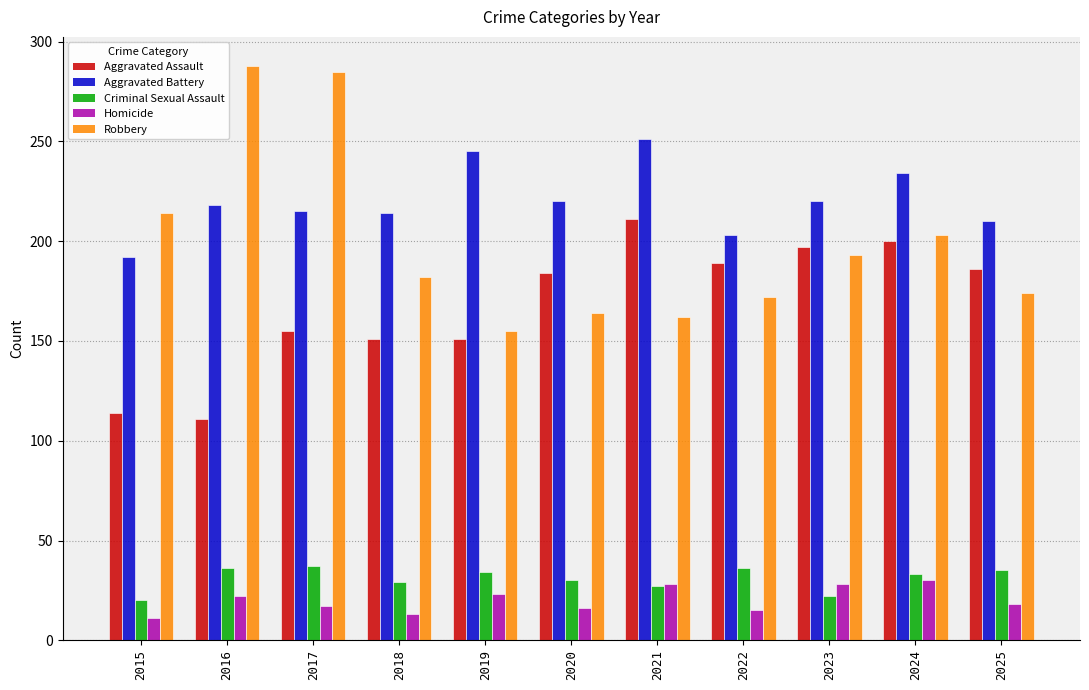

Read the Aggravated Battery value at 2025, to the nearest 10.

210